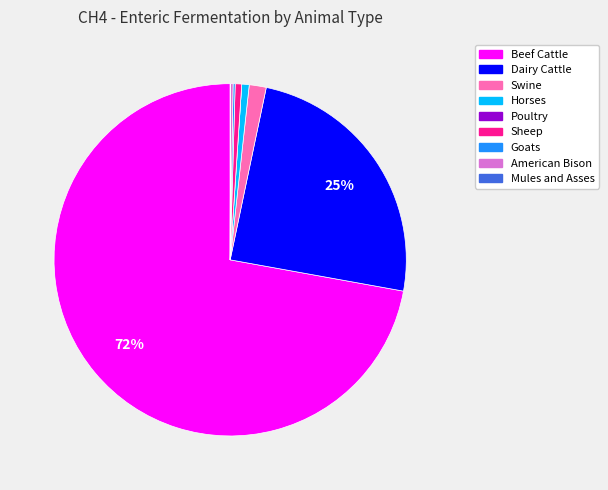

Which category has the biggest portion of the pie?

Beef Cattle